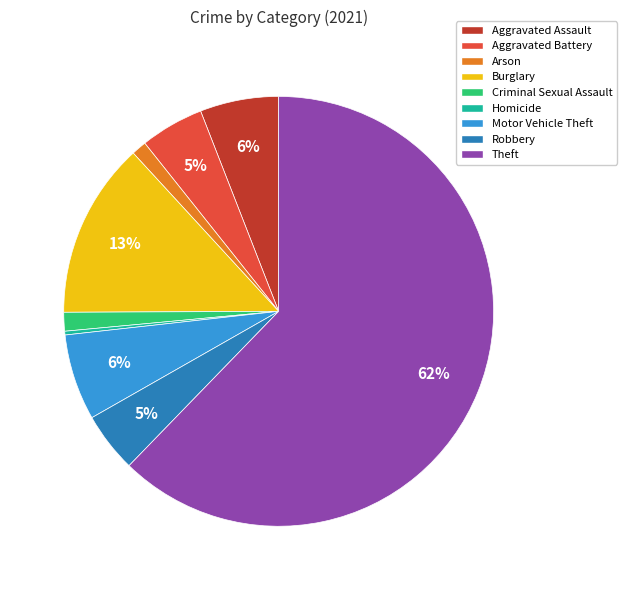

To the nearest percent, what is the average slice percentage?

11%